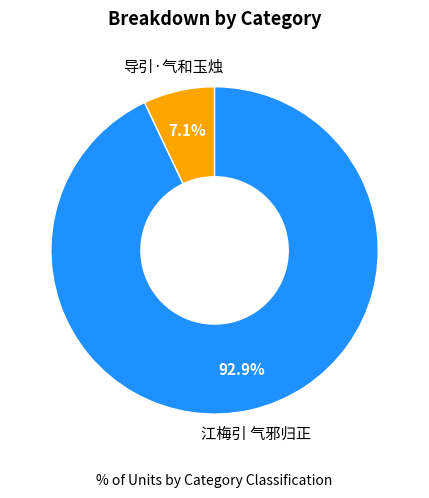

Is there a majority slice in this chart?

Yes